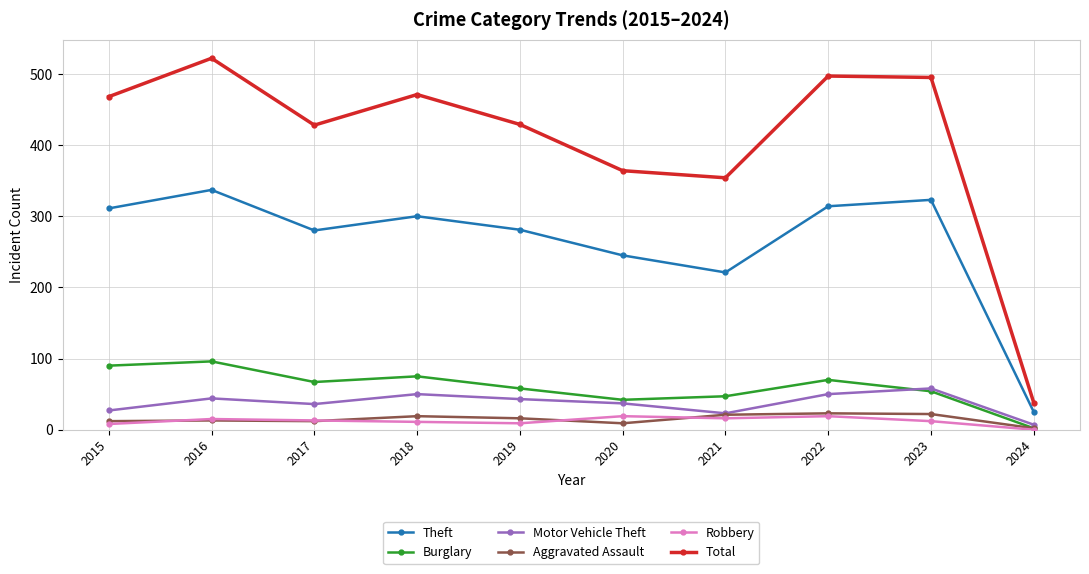

What is the difference between the Total values at 2020 and 2022?

133